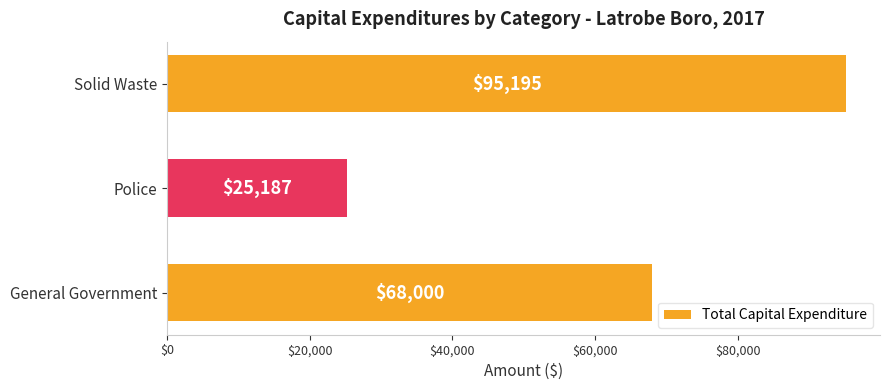

Where is the data nearest to the value 60191?

General Government